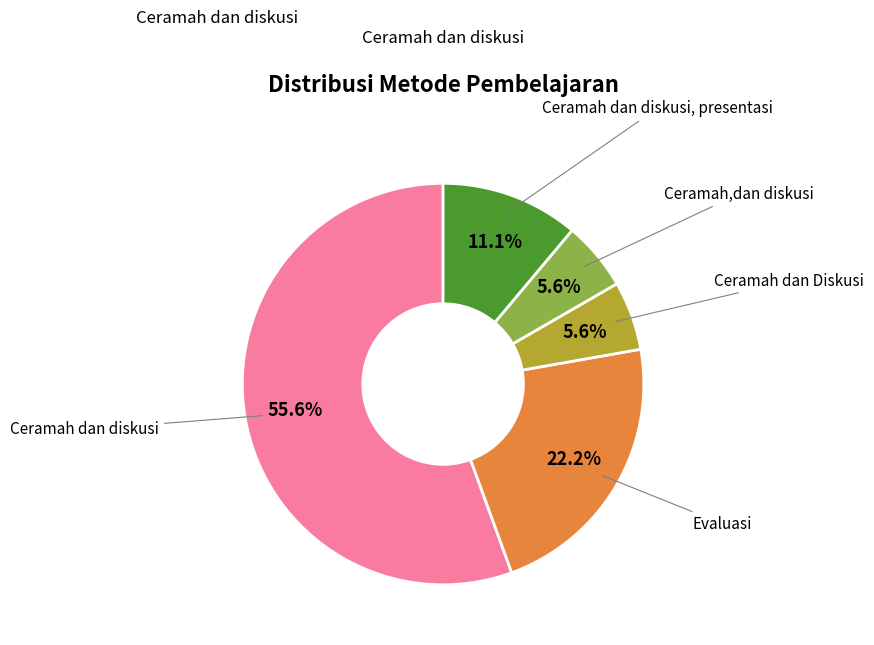

To the nearest percent, what is the average slice percentage?

20%